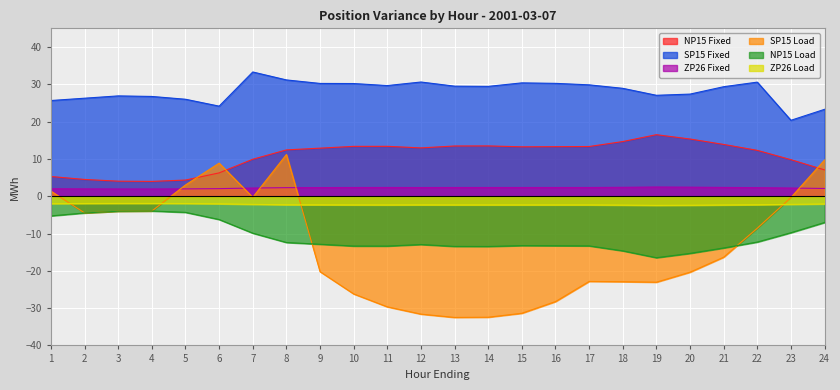

At which label does NP15 Load reach its peak?

4